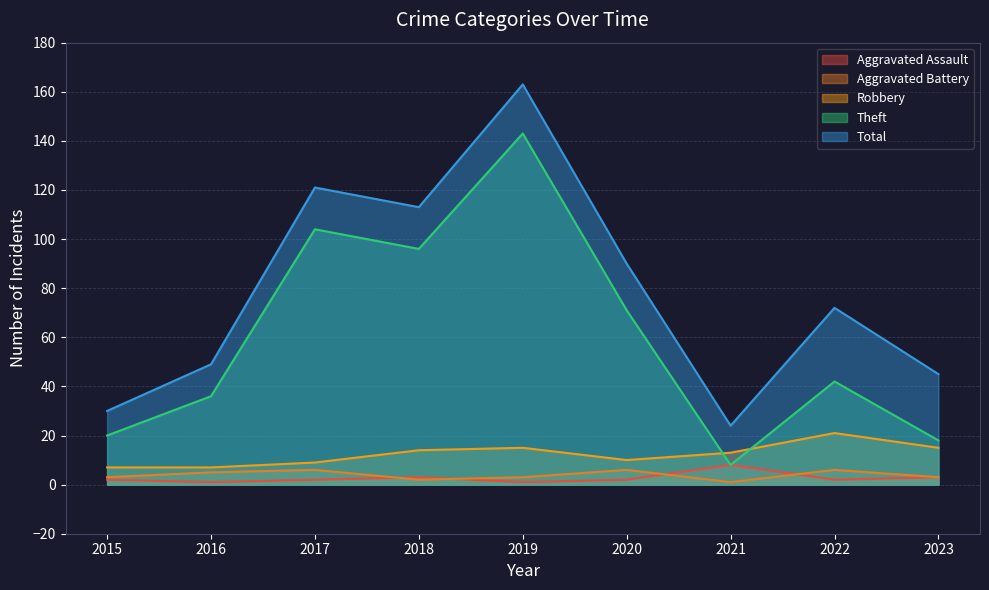

Where is Aggravated Assault nearest to the value 4?

2018